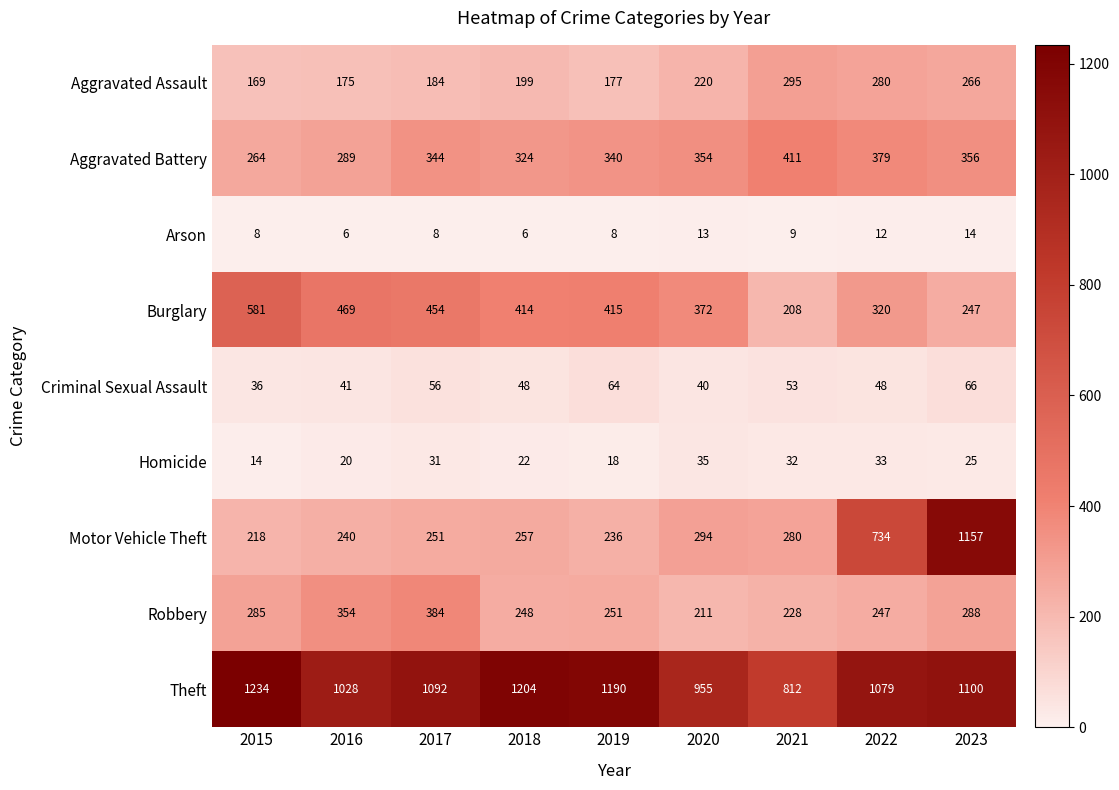

Count the number of data series in this chart.

9